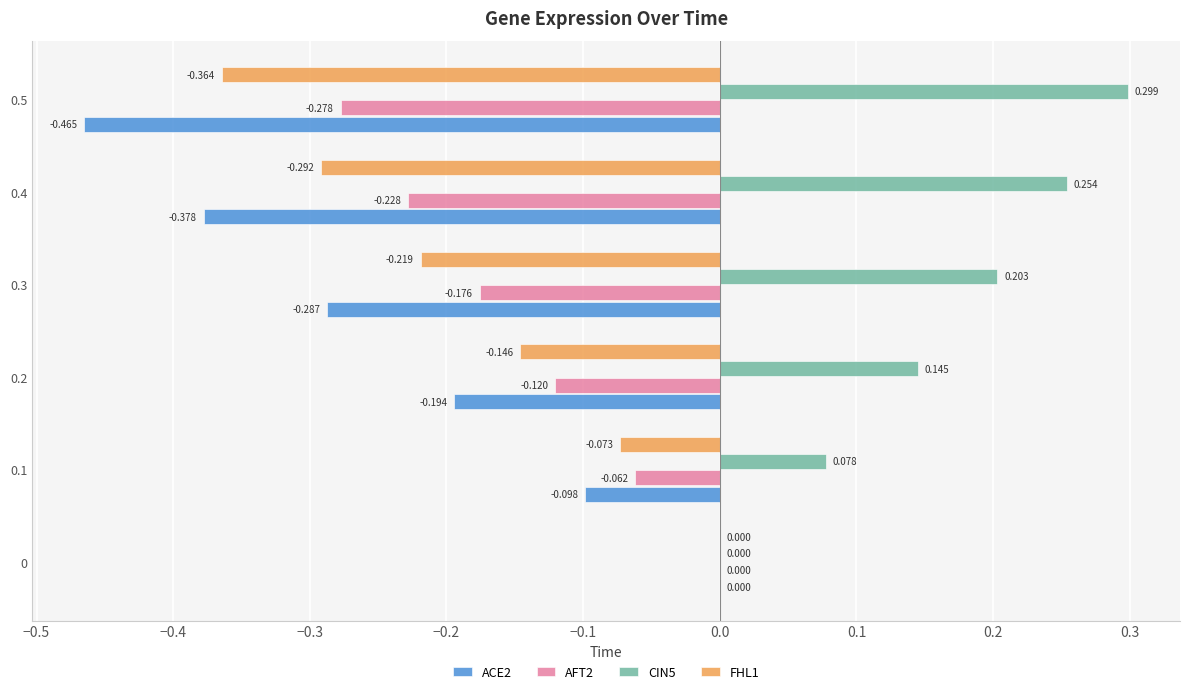

Is the value of FHL1 at 0.4 greater than the value of ACE2 at 0.1?

No